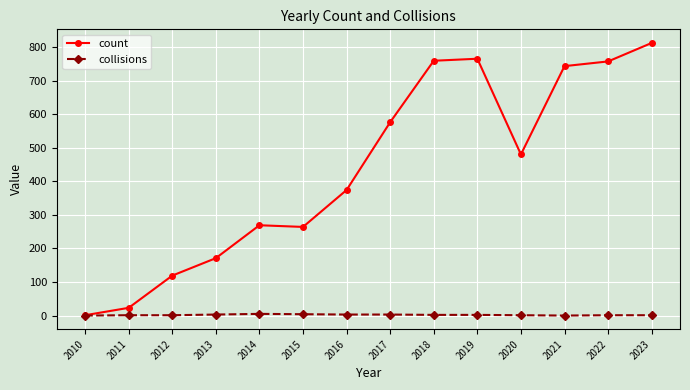

What are all the series names shown in the legend?

count, collisions